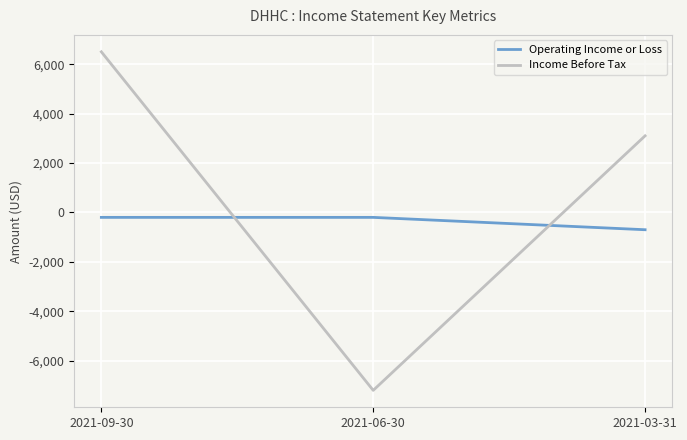

Reading right to left, list all the values displayed in this chart.

Operating Income or Loss: -700	-200	-200
Income Before Tax: 3100	-7200	6500